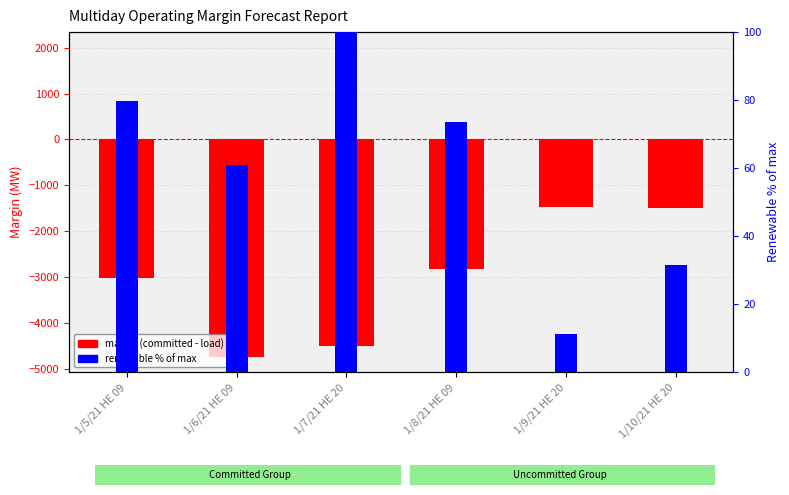

What are all the series names shown in the legend?

margin (committed - load), renewable % of max